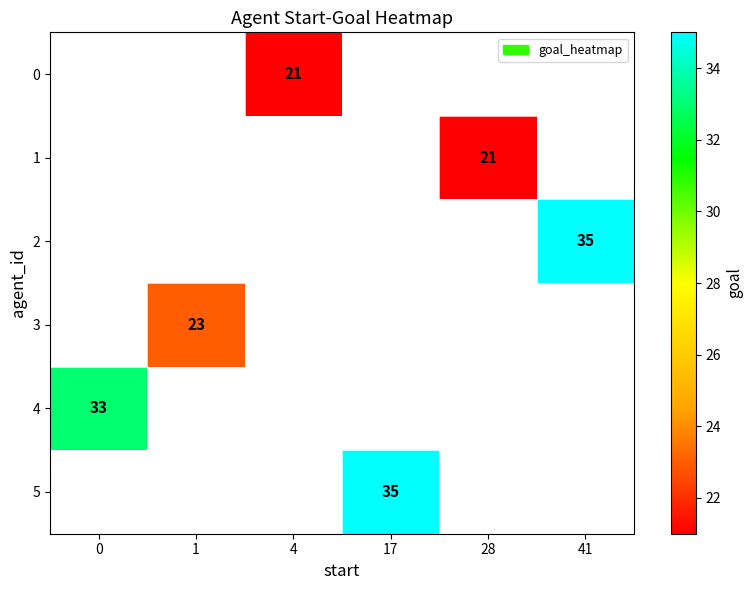

Is it true that 5 equals 35 at 17?

True